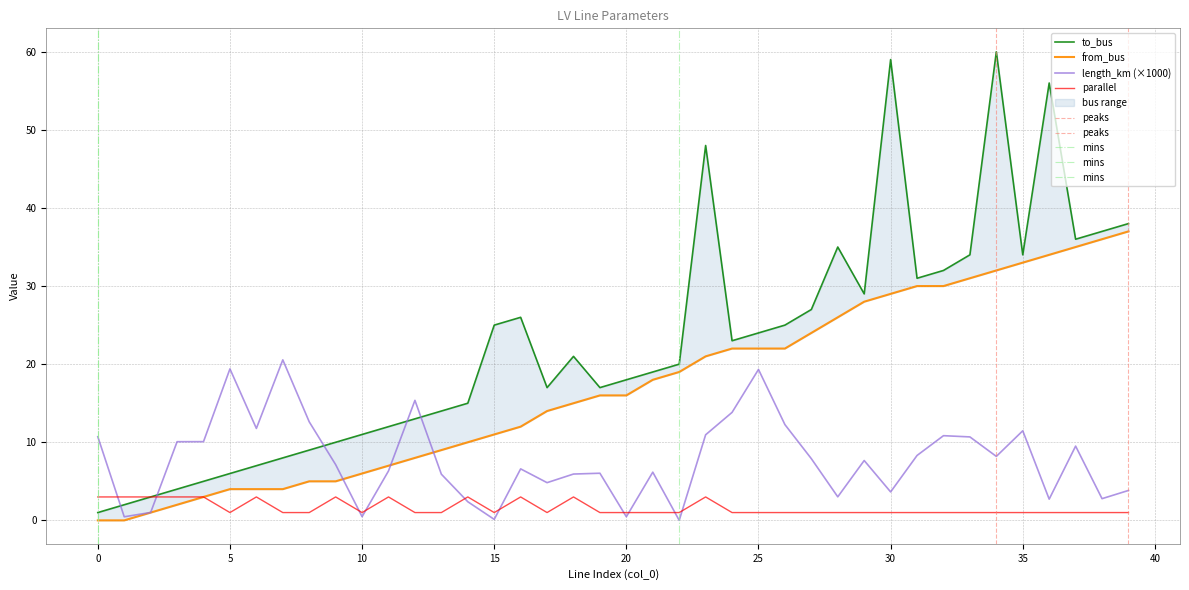

Is it true that parallel equals 1.0 at 21?

True